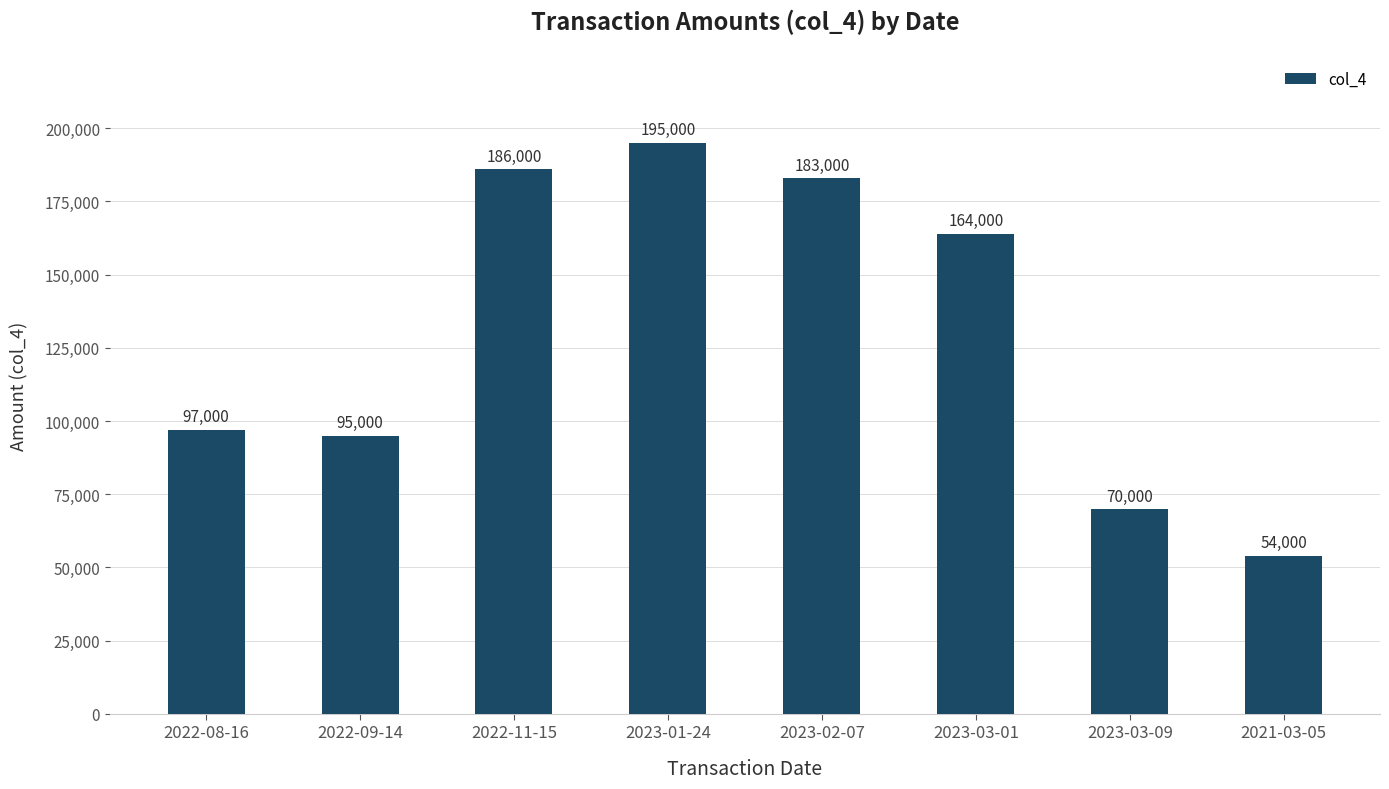

Reading right to left, transcribe all the data shown in this chart.

54000	70000	164000	183000	195000	186000	95000	97000